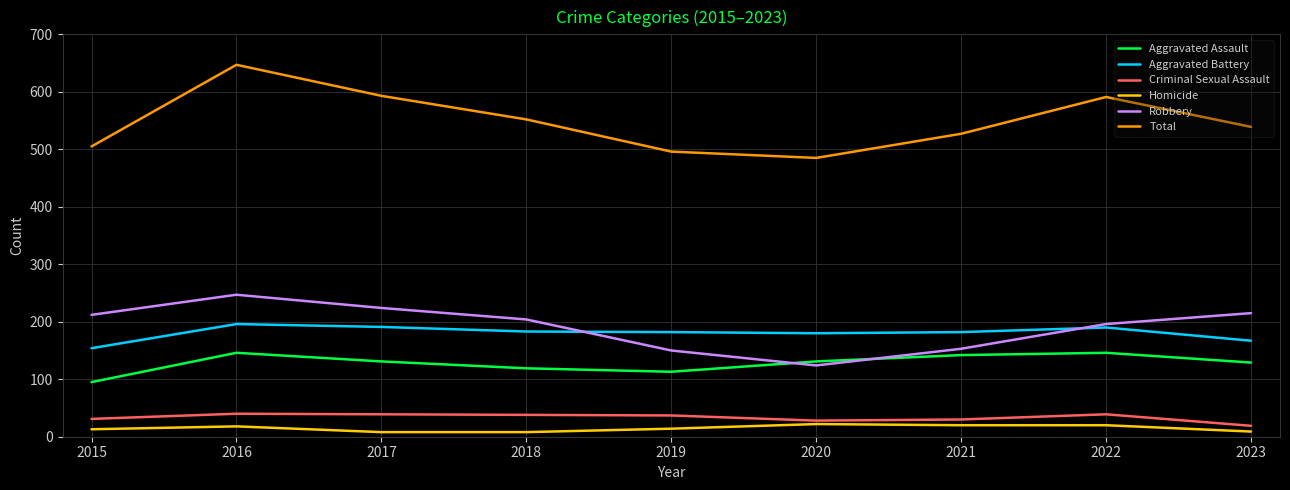

What is the maximum value shown in the chart?

647